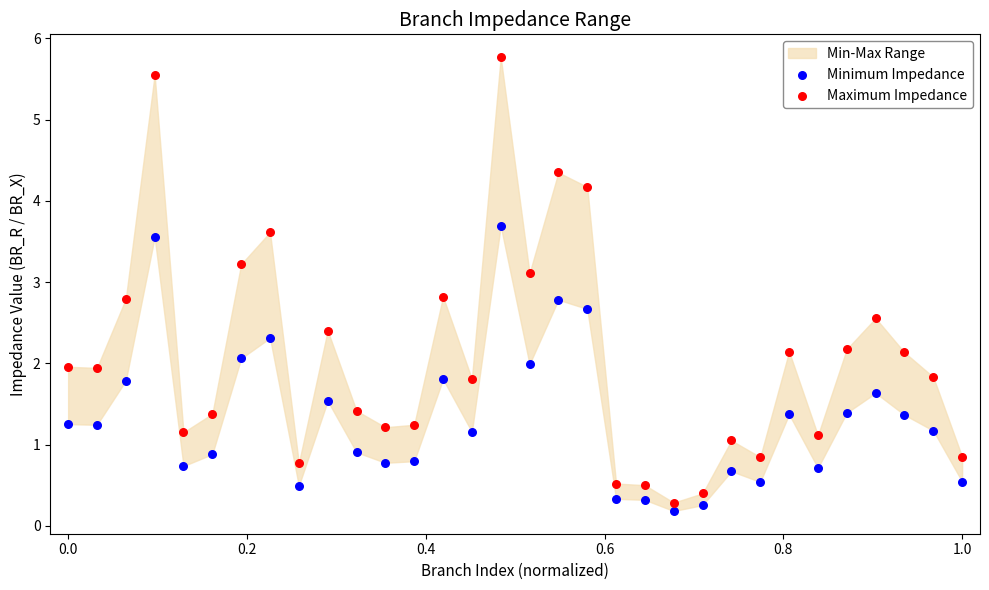

Which series contains the highest Y value?

Maximum Impedance